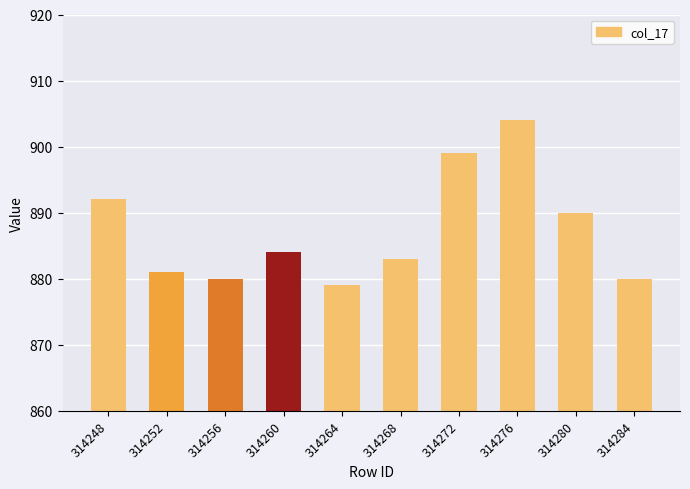

What value does the data have at 314272, to the nearest 5?

900